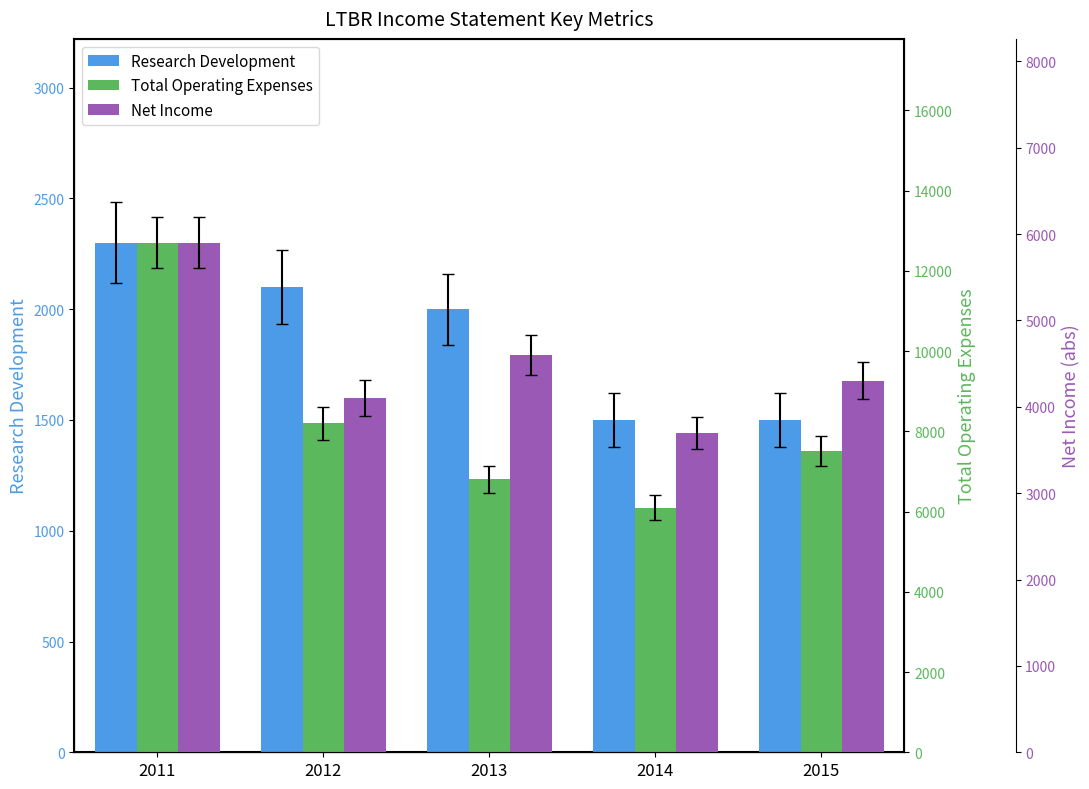

Reading left to right, extract all data points from this chart.

Research Development: 2011=2300	2012=2100	2013=2000	2014=1500	2015=1500
Total Operating Expenses: 2011=12700	2012=8200	2013=6800	2014=6100	2015=7500
Net Income: 2011=5900	2012=4100	2013=4600	2014=3700	2015=4300